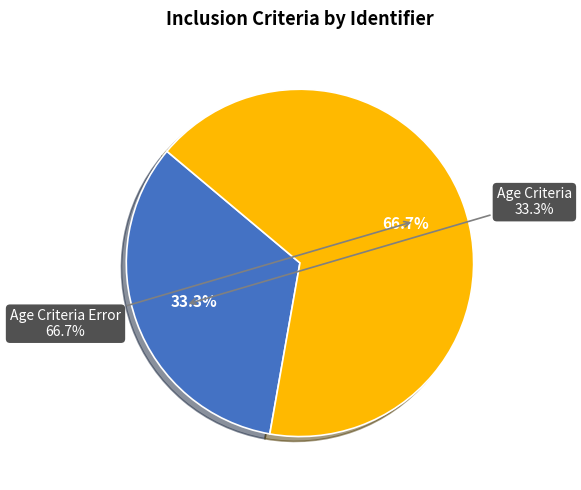

To the nearest percent, what is the difference between the largest and smallest slice percentages?

33%